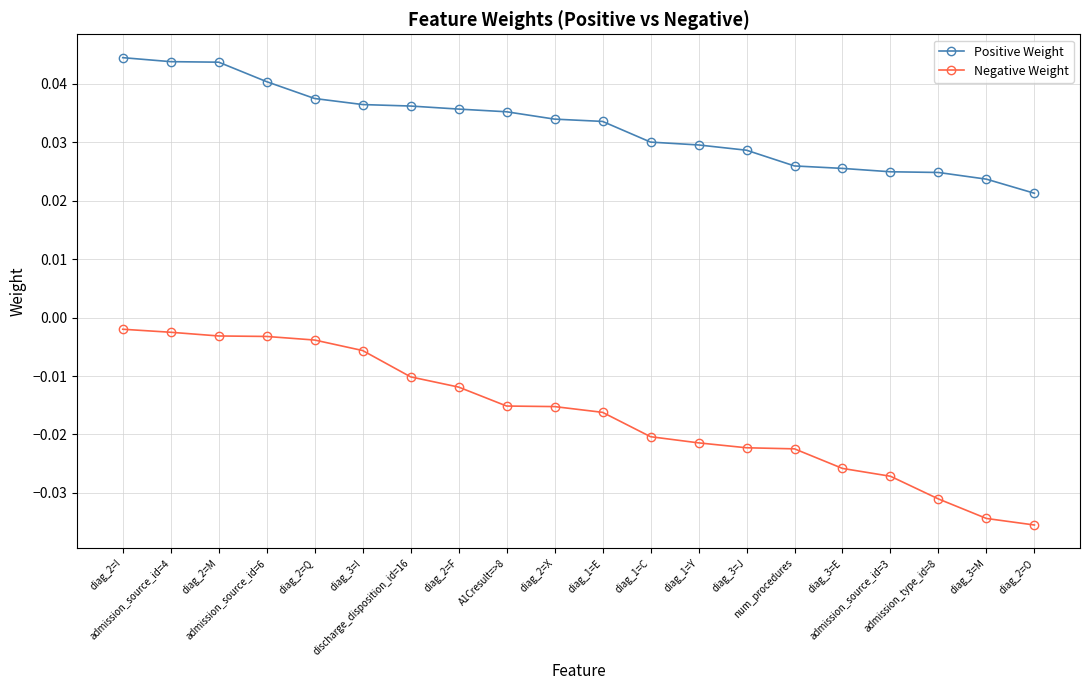

List the series in order of their overall mean, lowest first.

Negative Weight, Positive Weight